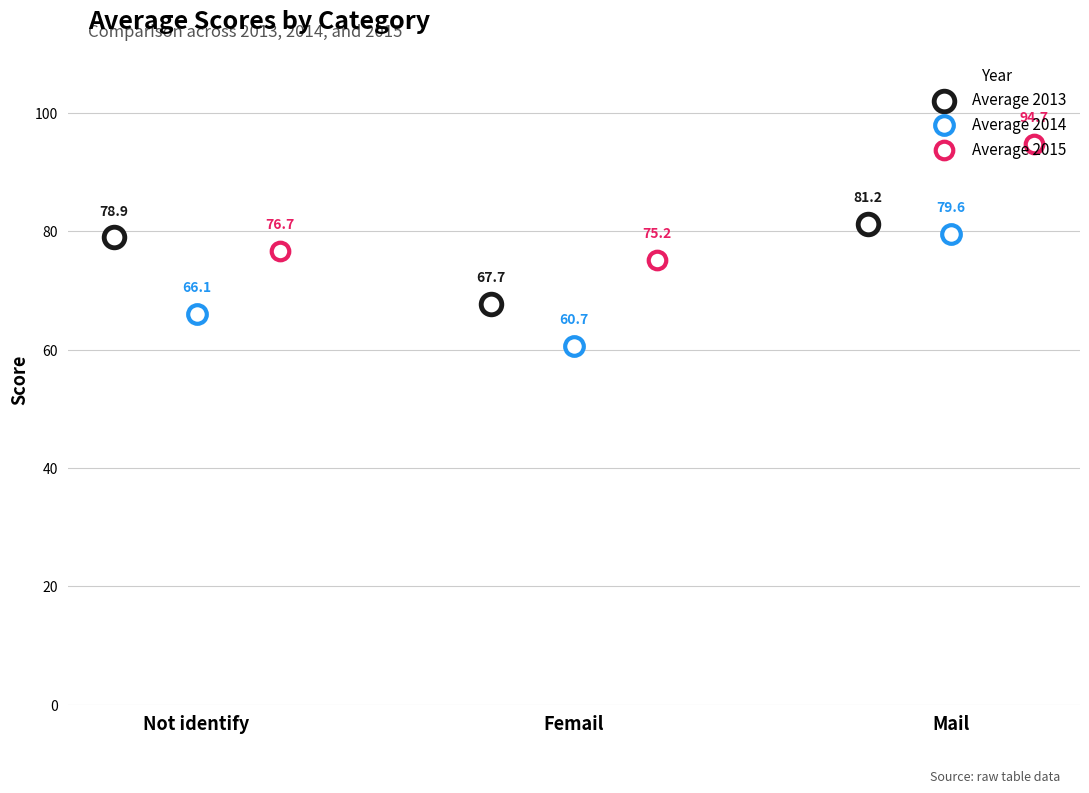

At how many categories does at least one series exceed 81?

1